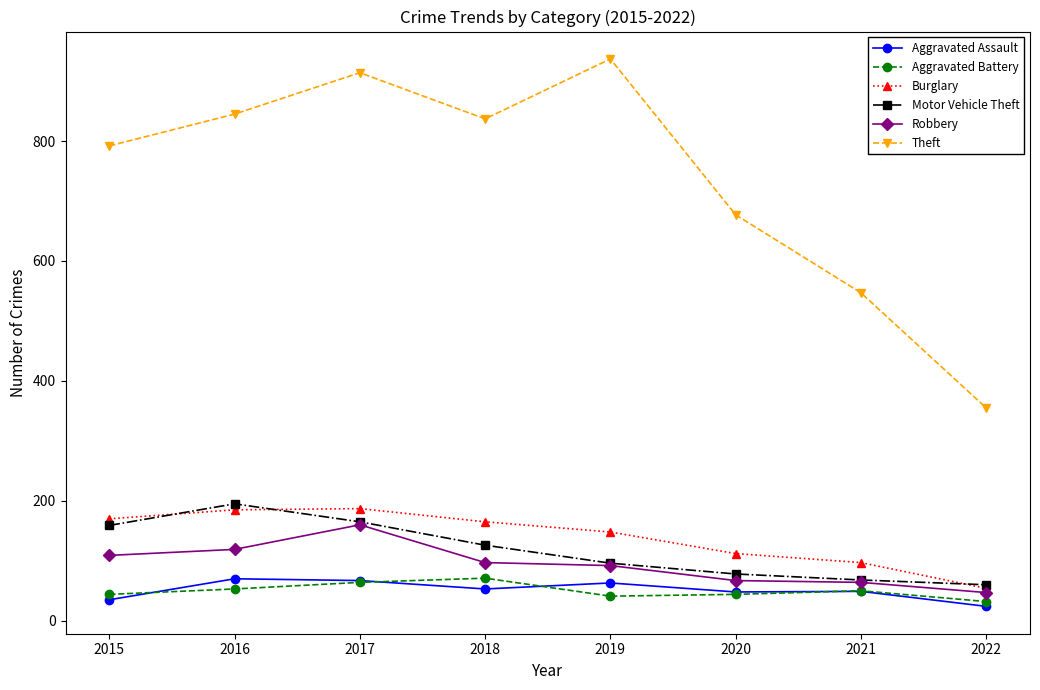

What is the spread (max minus min) of values at 2022?

331